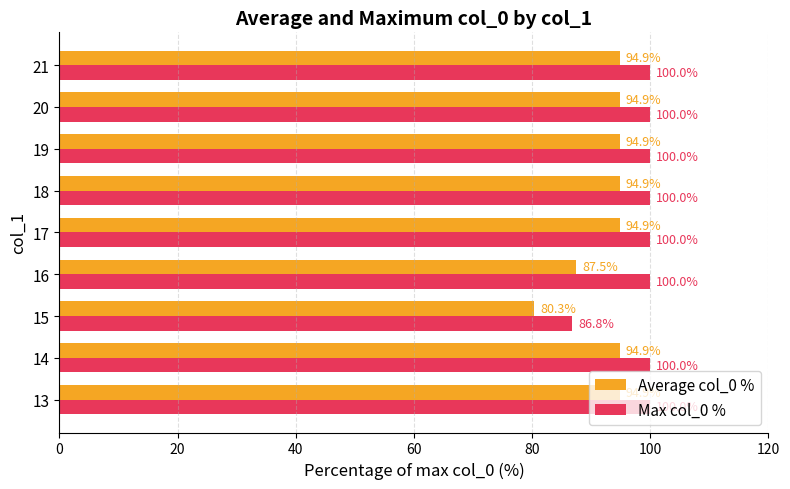

Rank the series at 13 from highest to lowest value.

Max col_0 %, Average col_0 %